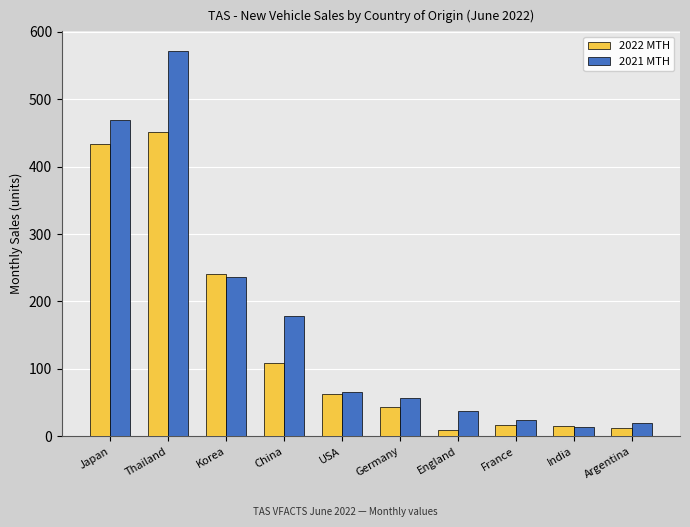

Count the number of categories in the chart.

10